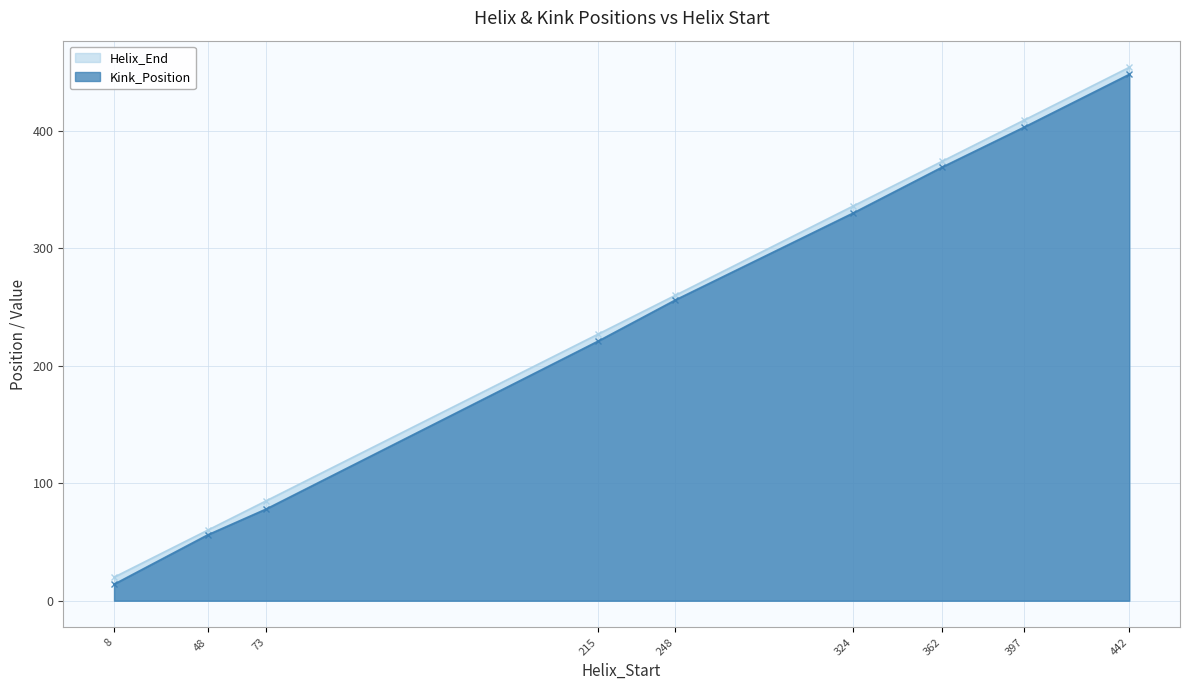

How many data points in Helix_End are less than 260?

4